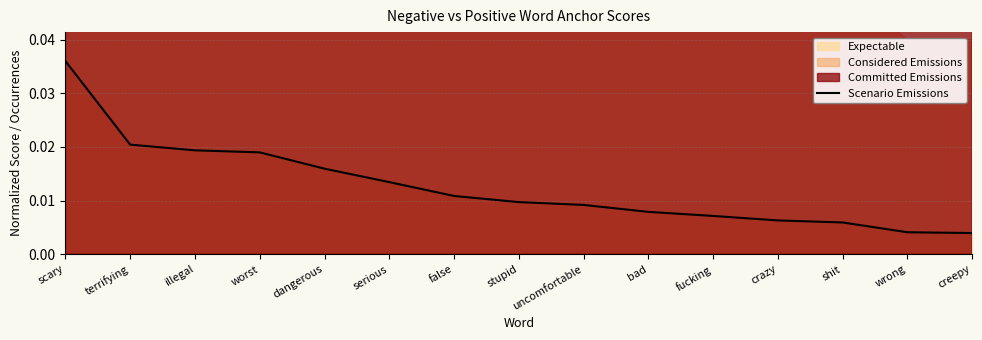

Rank the categories by value from lowest to highest.

creepy, wrong, shit, crazy, fucking, bad, uncomfortable, stupid, false, serious, dangerous, worst, illegal, terrifying, scary